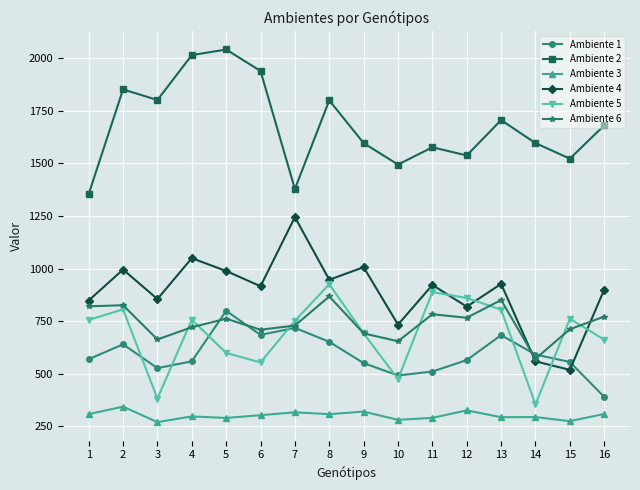

Is this an area chart (filled region under the line)?

No